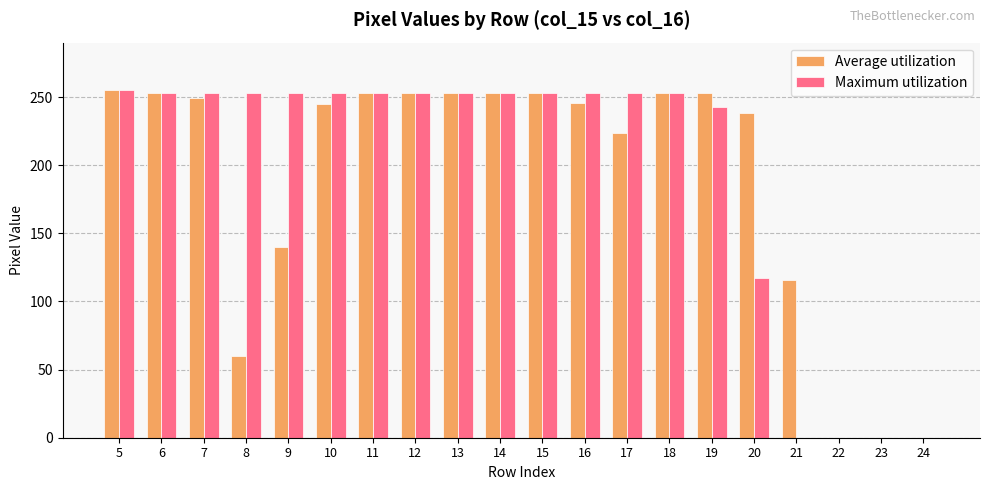

What is the average value of the Maximum utilization series?

195